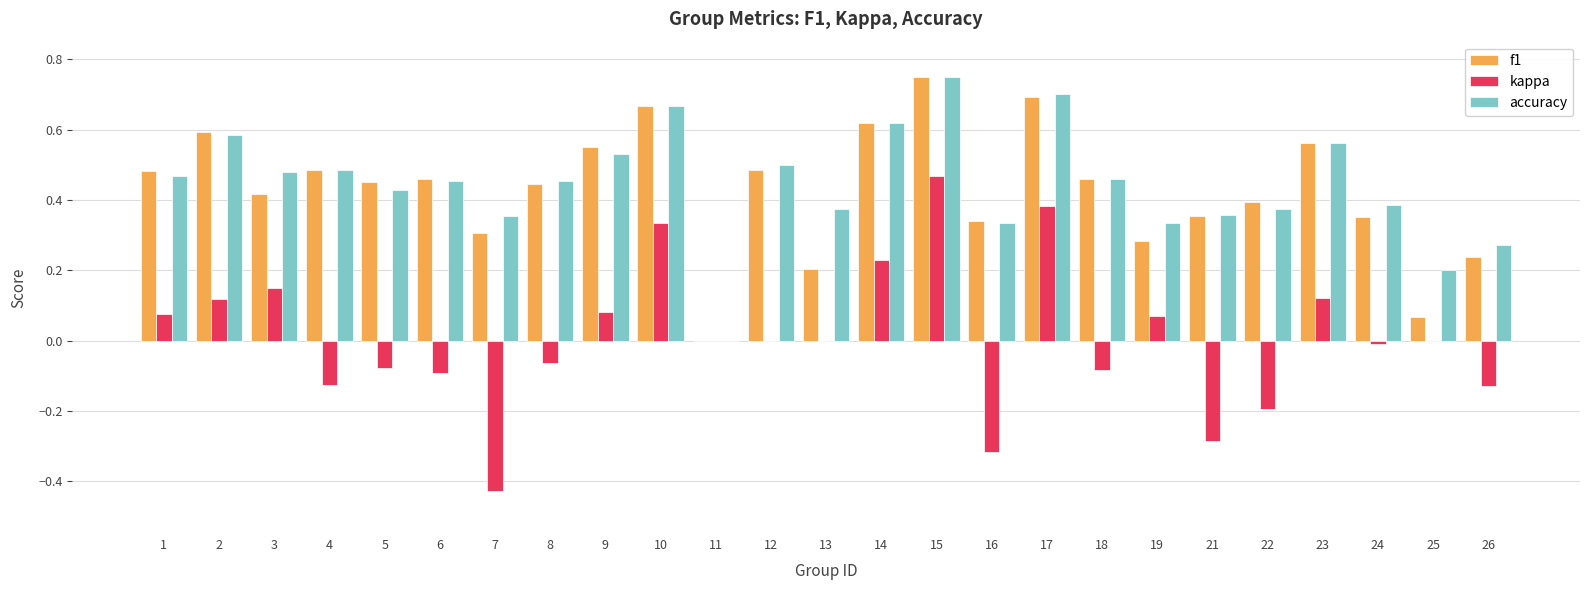

True or false: kappa has a value of -0.5 at 12.

False